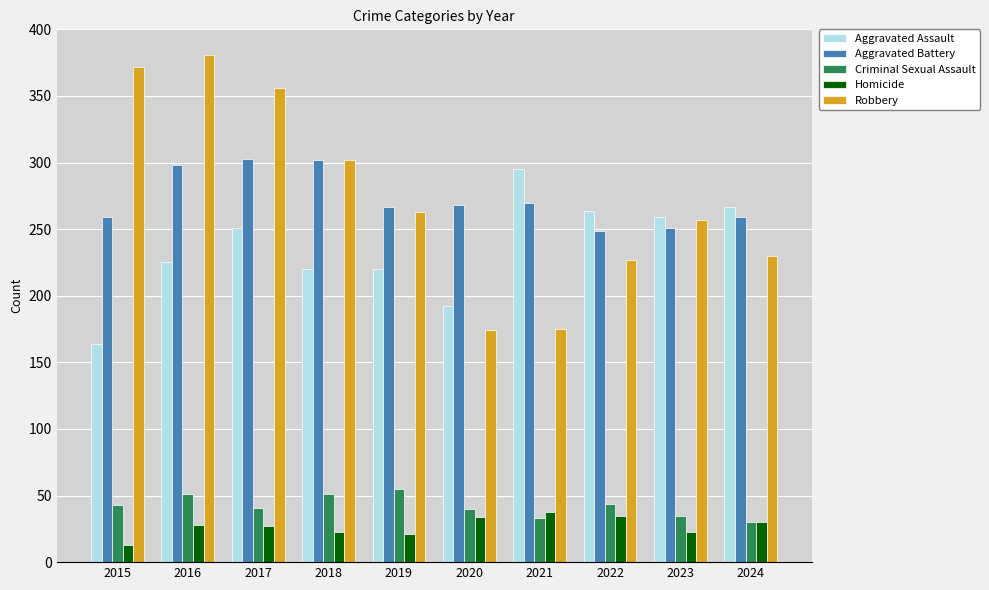

Is it true that Aggravated Assault equals 121 at 2021?

False